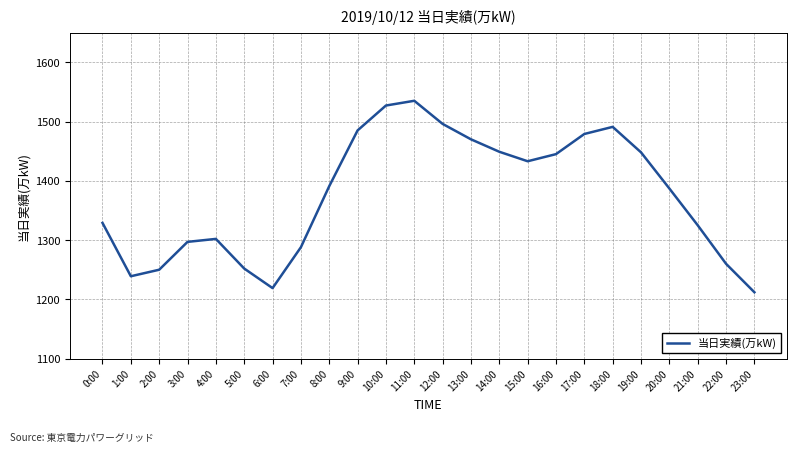

True or false: there are more than 1 points higher than both neighbors.

True